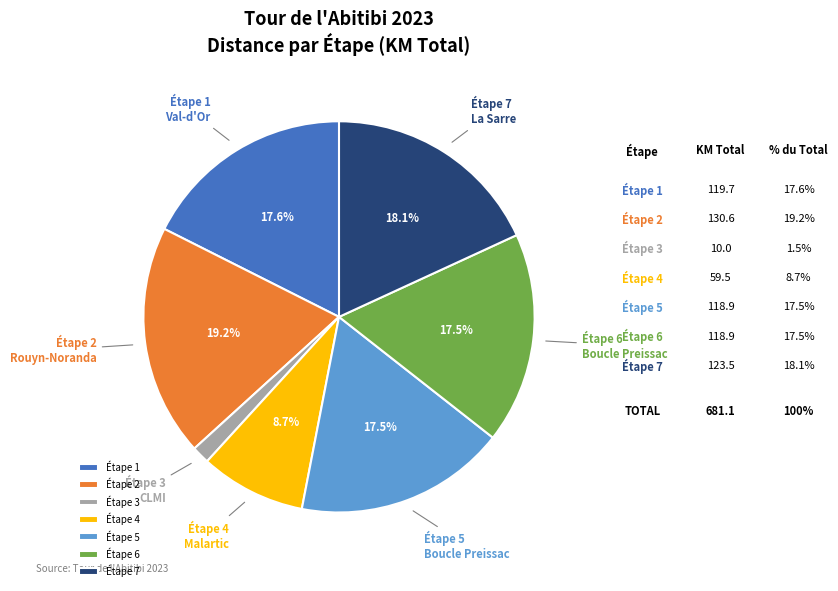

Count the number of slices in the pie.

7